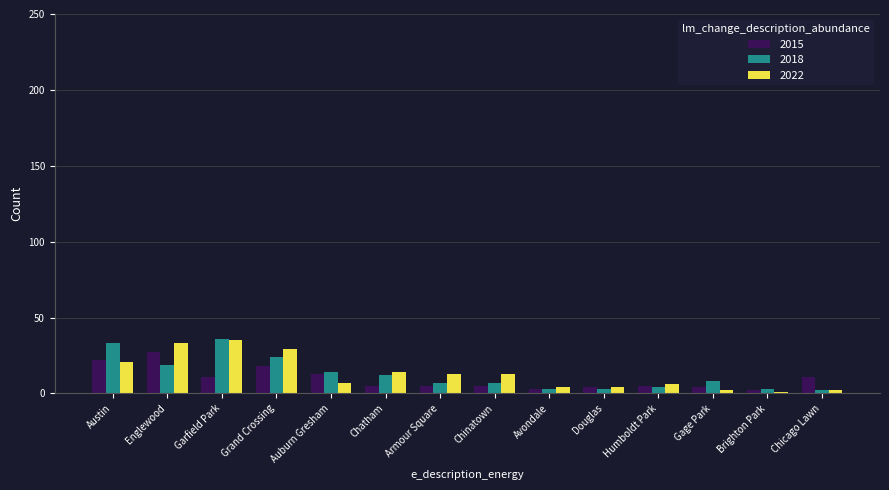

What is the sum of the 2018 values at Gage Park and Englewood?

27